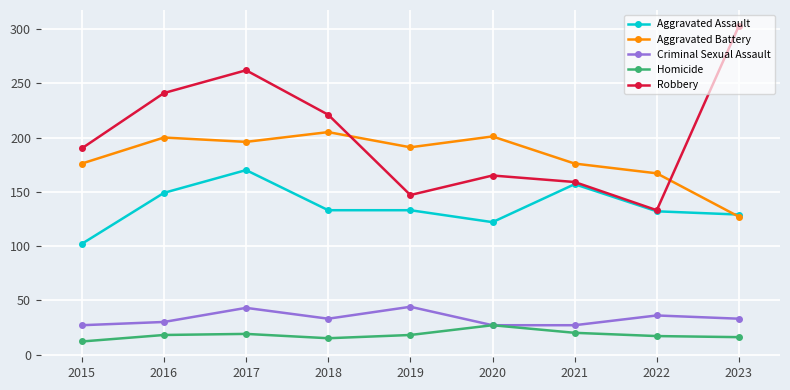

What is the difference between the Aggravated Battery values at 2022 and 2015?

9